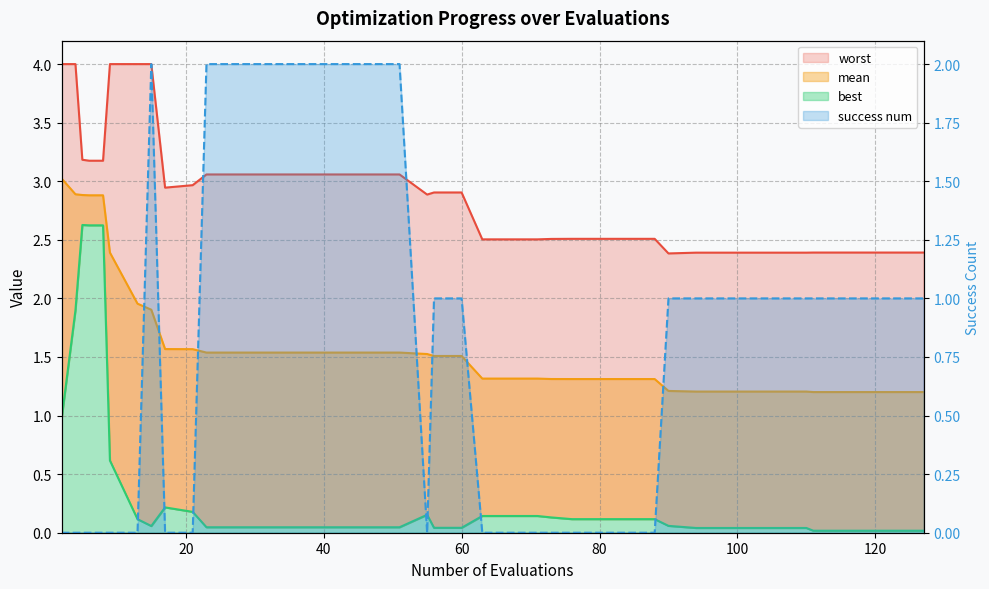

Which series has the widest spread of values?

best